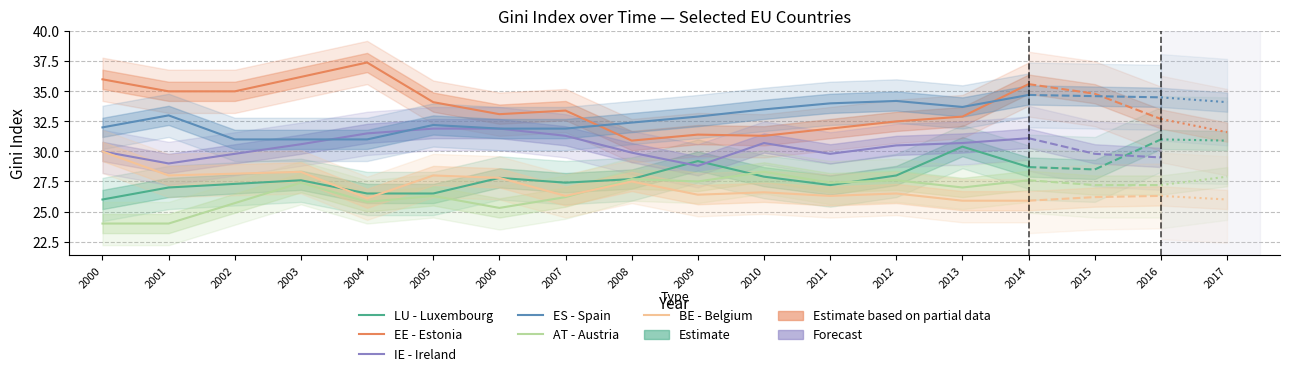

Rank the series at 2001 from highest to lowest value.

EE - Estonia, ES - Spain, IE - Ireland, BE - Belgium, LU - Luxembourg, AT - Austria